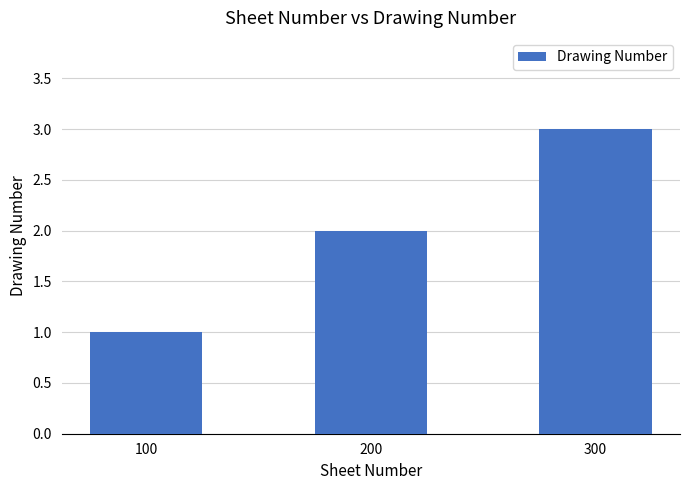

What is the difference between the maximum and second lowest values?

1